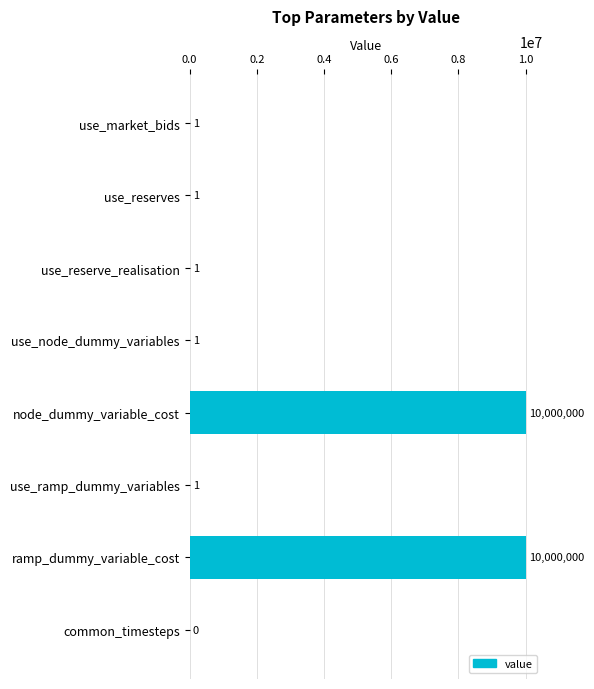

Reading top to bottom, transcribe all the data shown in this chart.

use_market_bids=1	use_reserves=1	use_reserve_realisation=1	use_node_dummy_variables=1	node_dummy_variable_cost=10000000	use_ramp_dummy_variables=1	ramp_dummy_variable_cost=10000000	common_timesteps=0